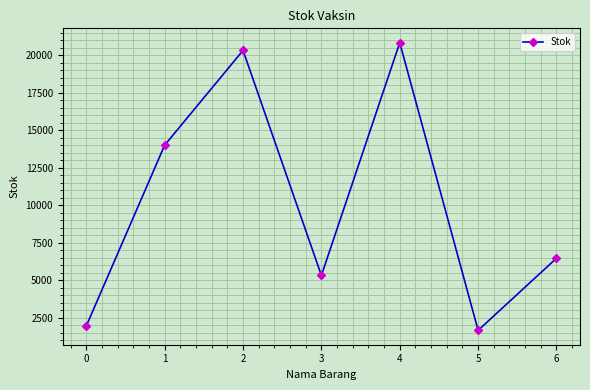

Rank the categories by value from highest to lowest.

4, 2, 1, 6, 3, 0, 5